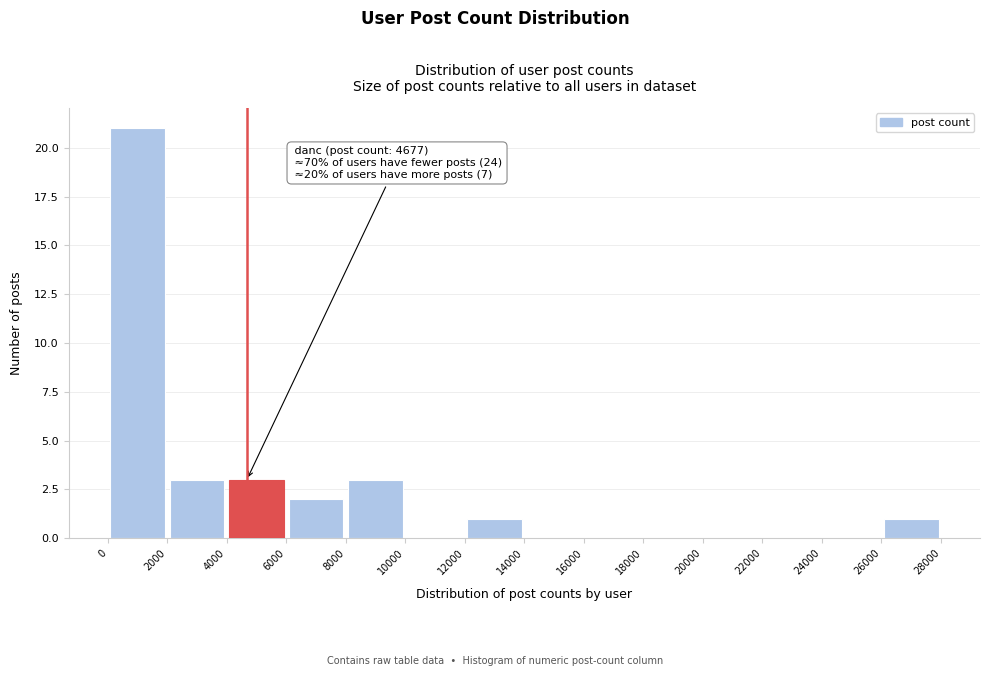

Over which range of the x-axis is the bar tallest?

0 to 2000